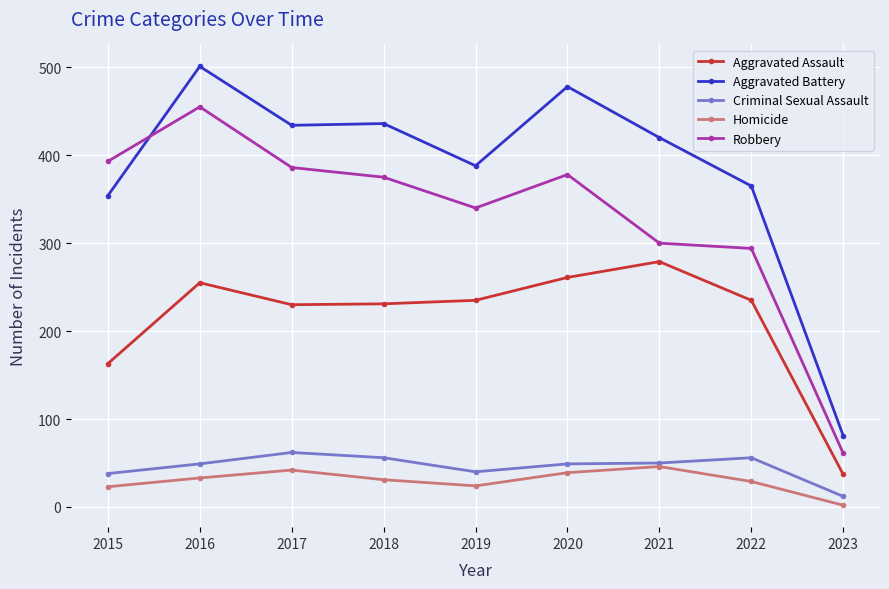

How many interior local peaks does the Homicide series have?

2